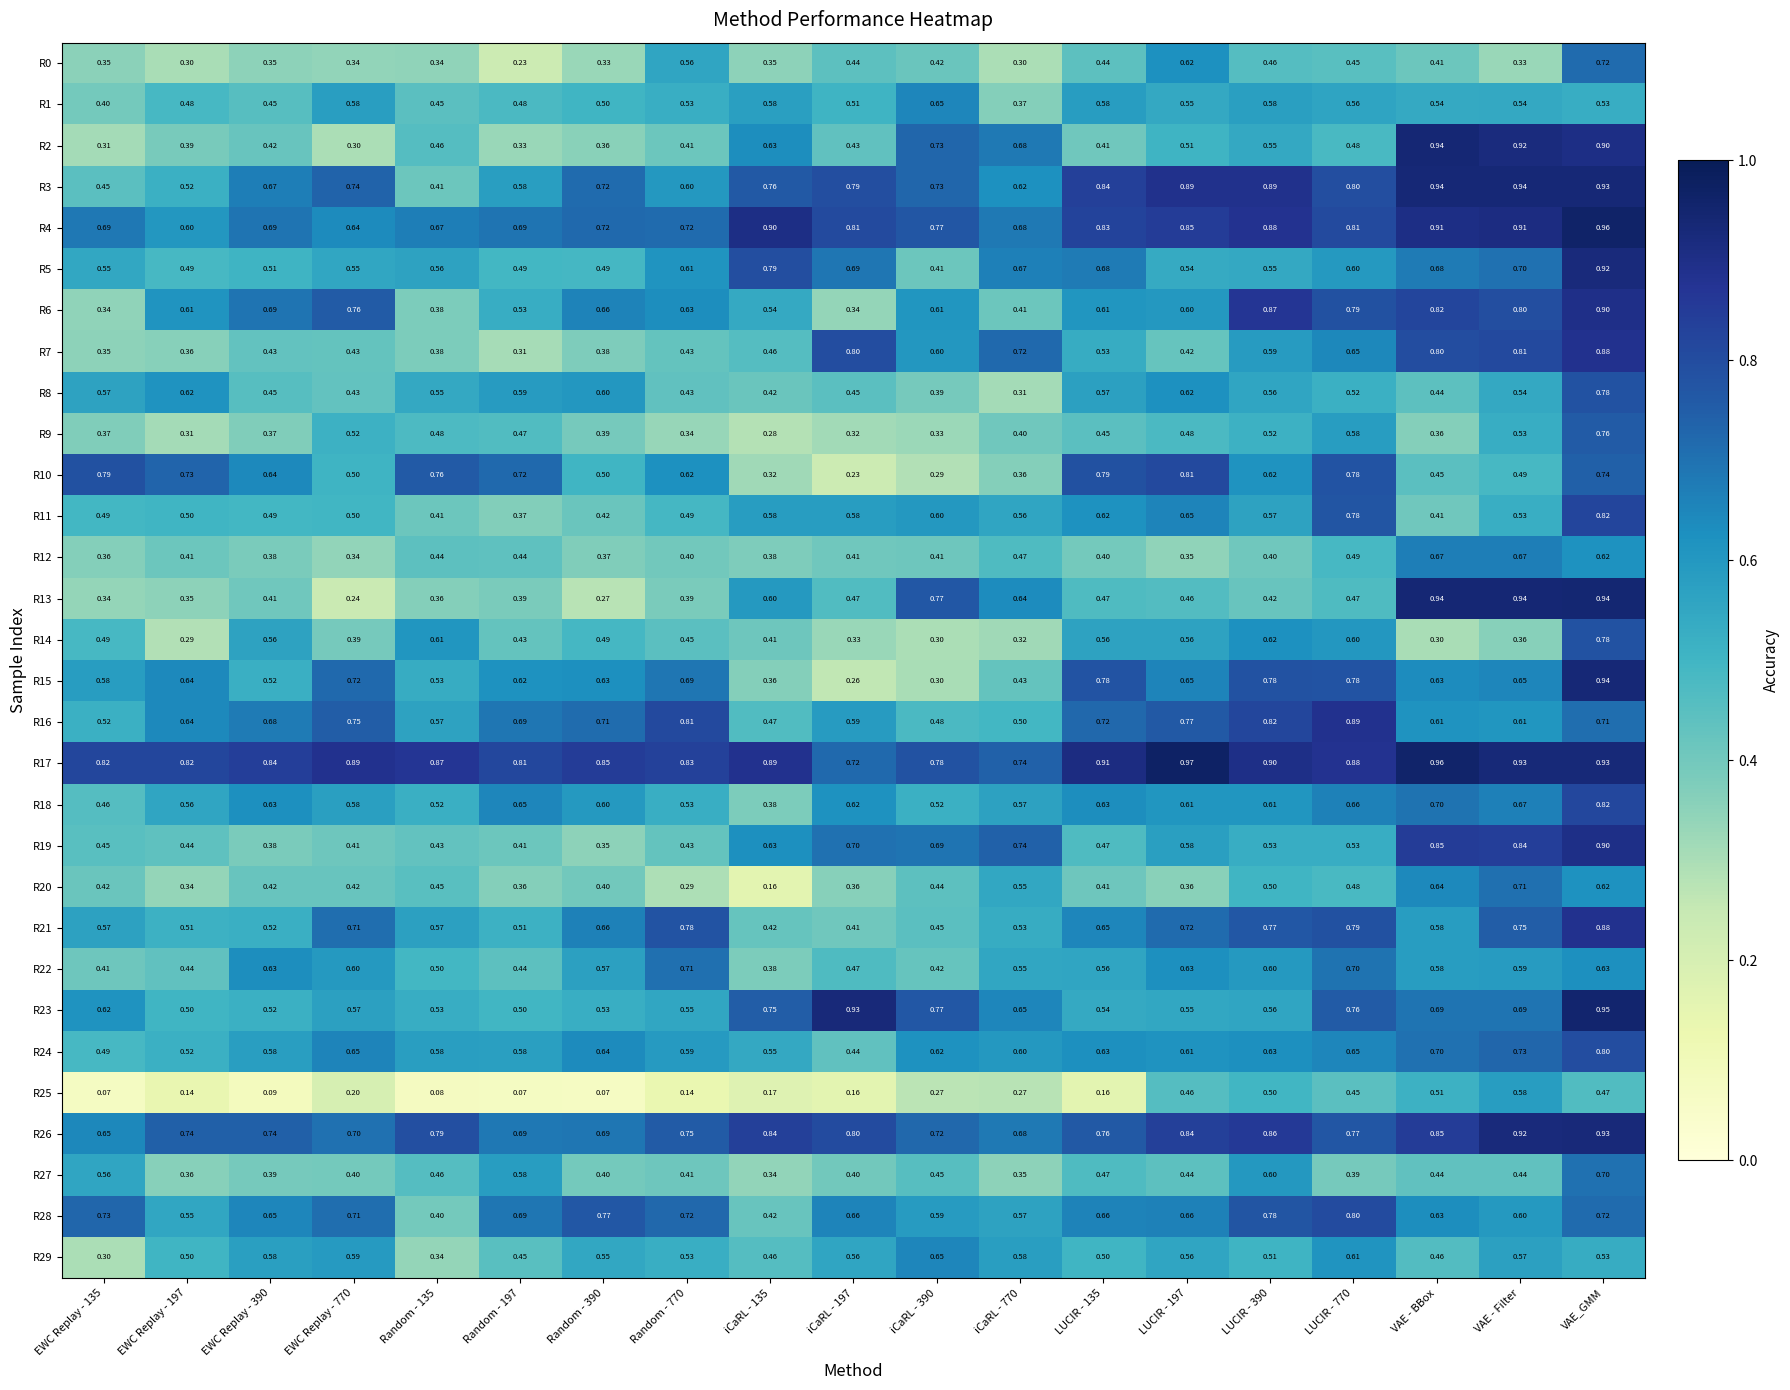

Is the value of R0 at VAE_GMM greater than the value of R6 at iCaRL - 770?

Yes